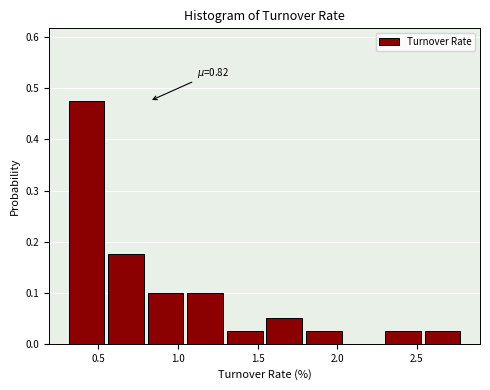

Which range on the x-axis has the tallest bar?

0.30 to 0.55